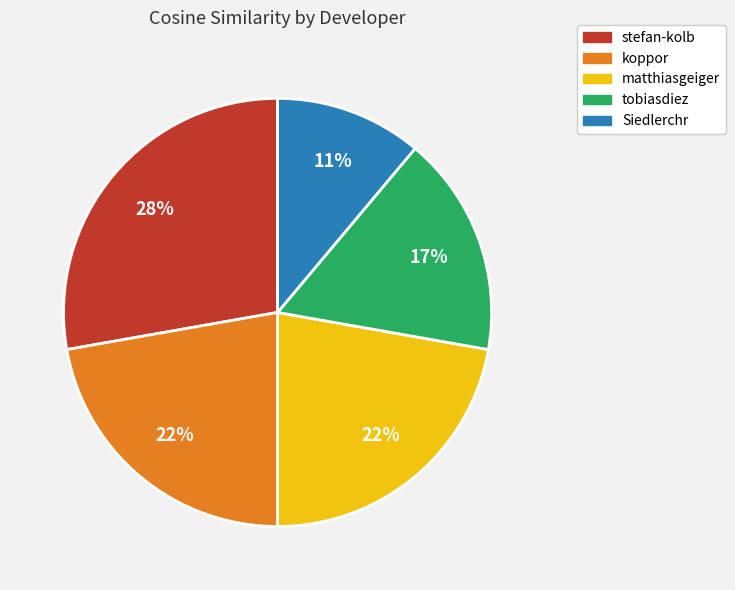

True or false: koppor accounts for 17% of the total.

False